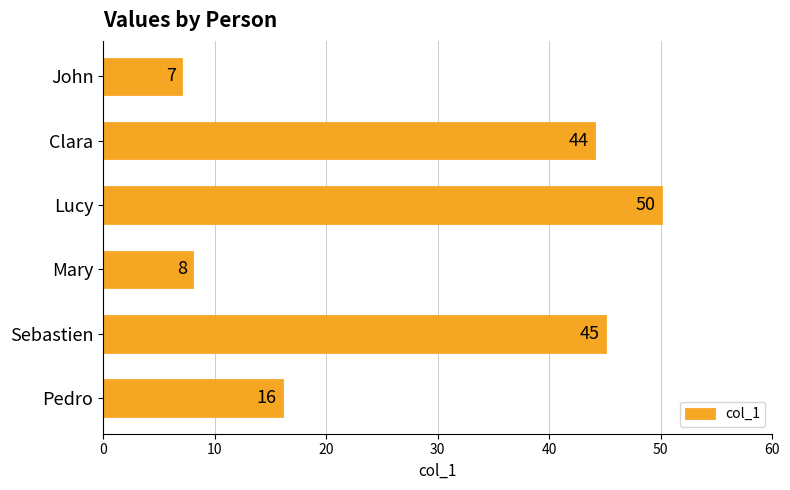

List the labels in order of value, largest first.

Lucy, Sebastien, Clara, Pedro, Mary, John